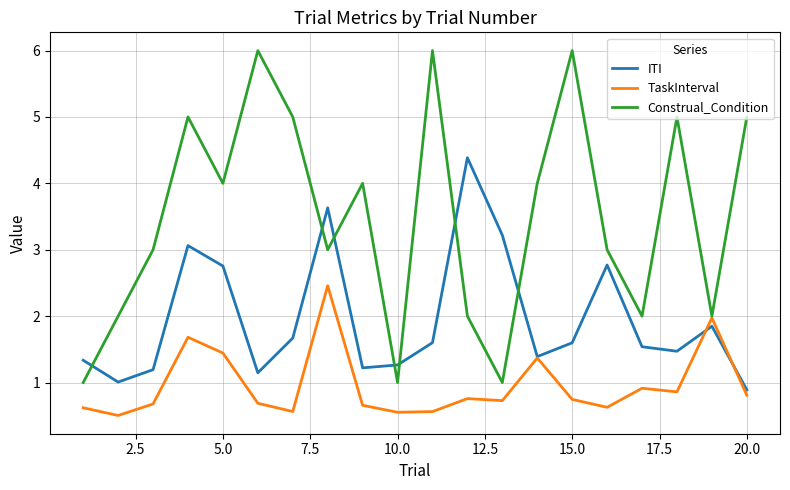

How many categories are shown in the chart?

20